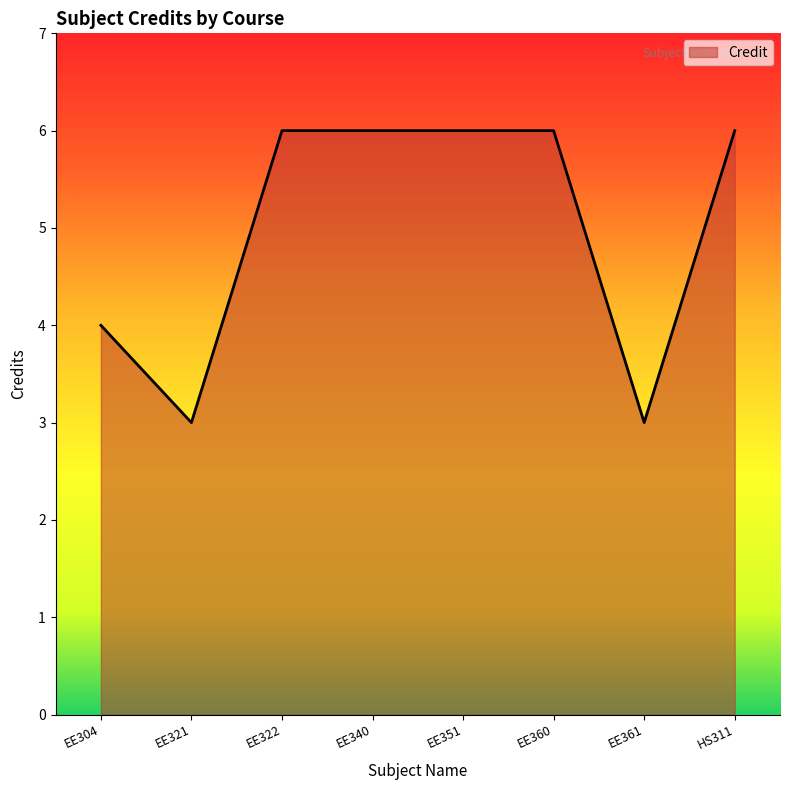

Where is the data nearest to the value 4?

EE304